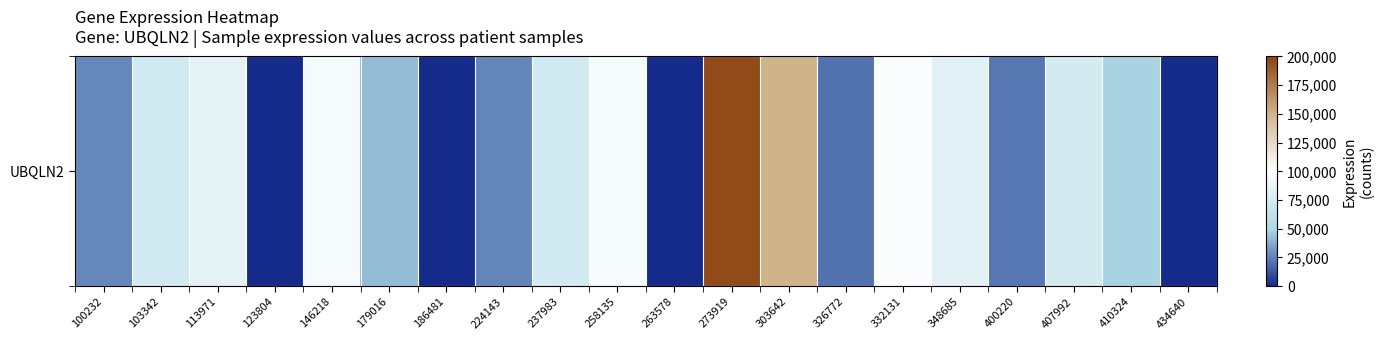

The chart shows a value of 83640 at 113971. True or false?

True